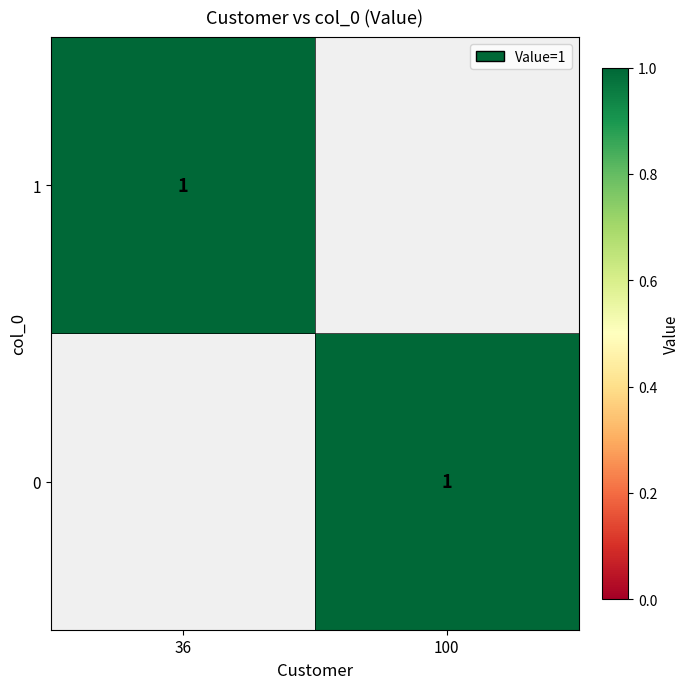

Rank the series by their average value, from highest to lowest.

0, 1